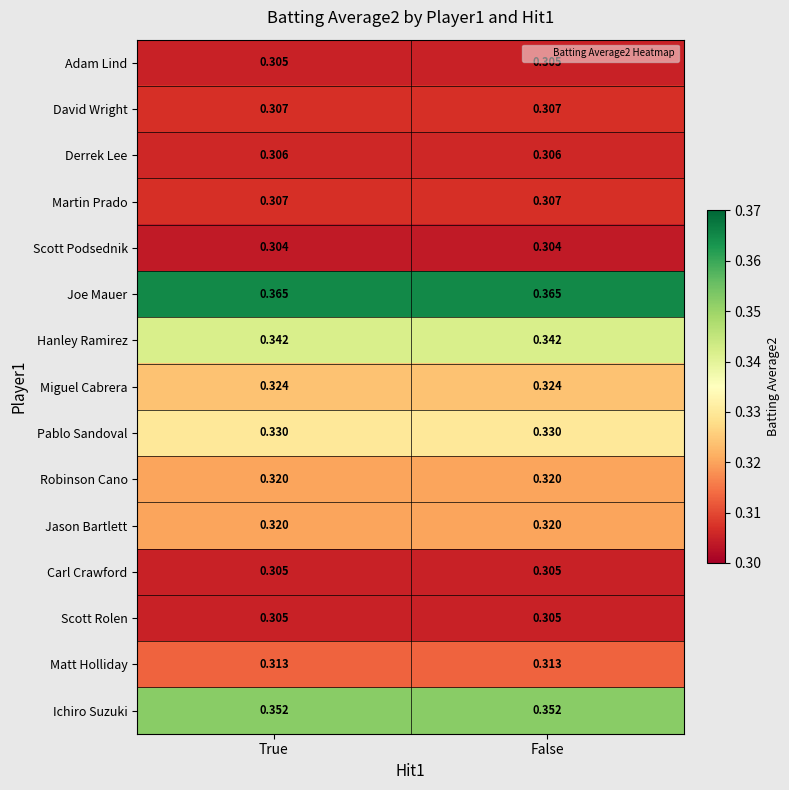

Is the value of Ichiro Suzuki at True greater than the value of Hanley Ramirez at True?

Yes